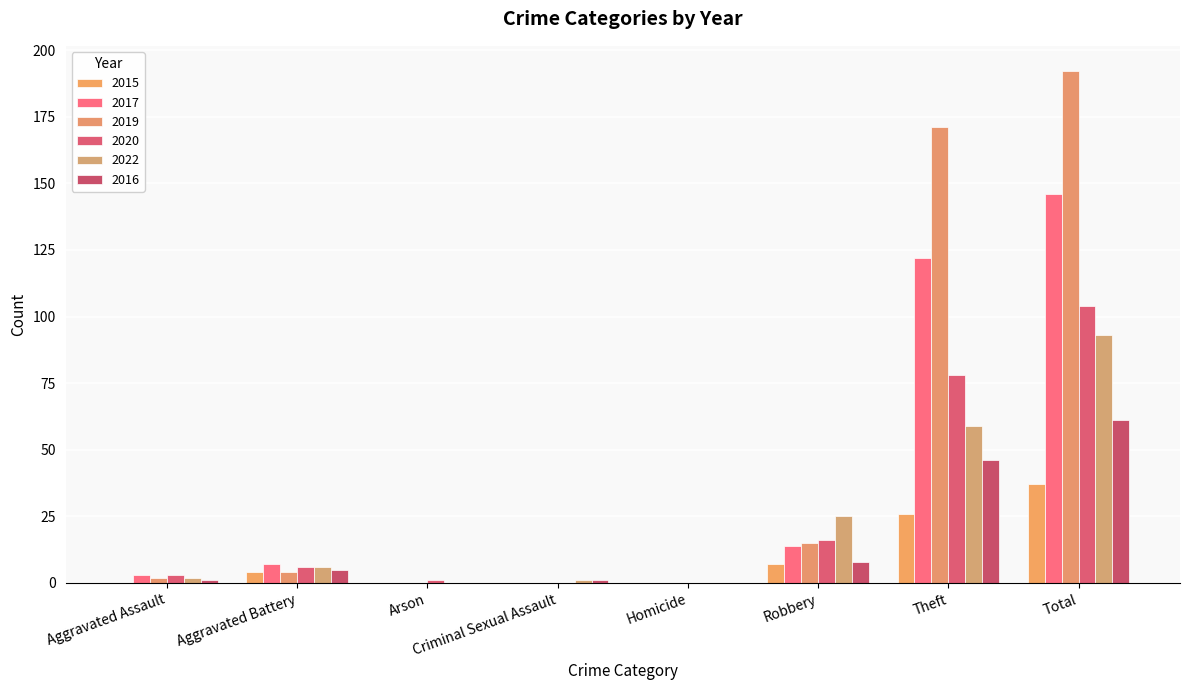

At which category is the sum across all series the highest?

Total